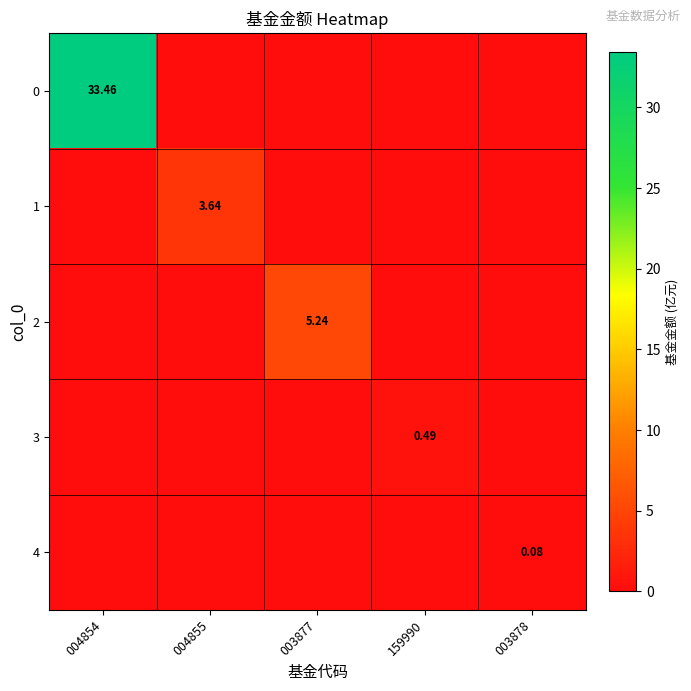

What is the sum of the 3 values at 159990 and 003877?

0.5